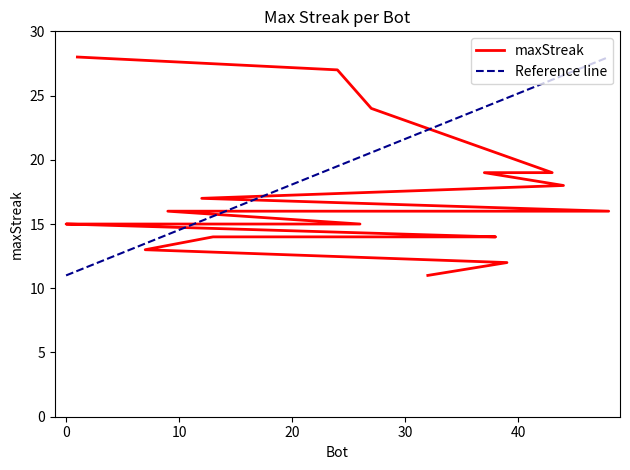

What is the value of the 17th point from the left?

14